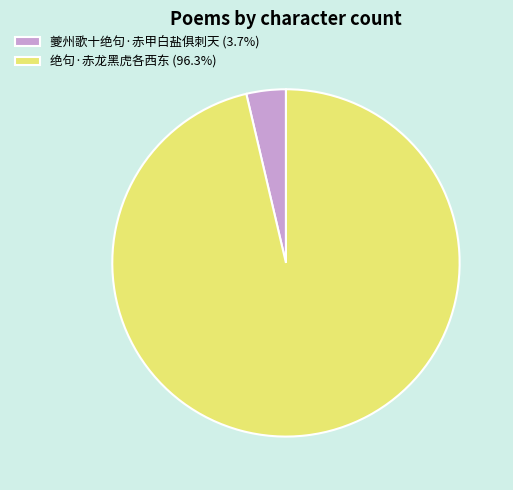

Combined, do 绝句·赤龙黑虎各西东 and 夔州歌十绝句·赤甲白盐俱刺天 account for over 50%?

Yes